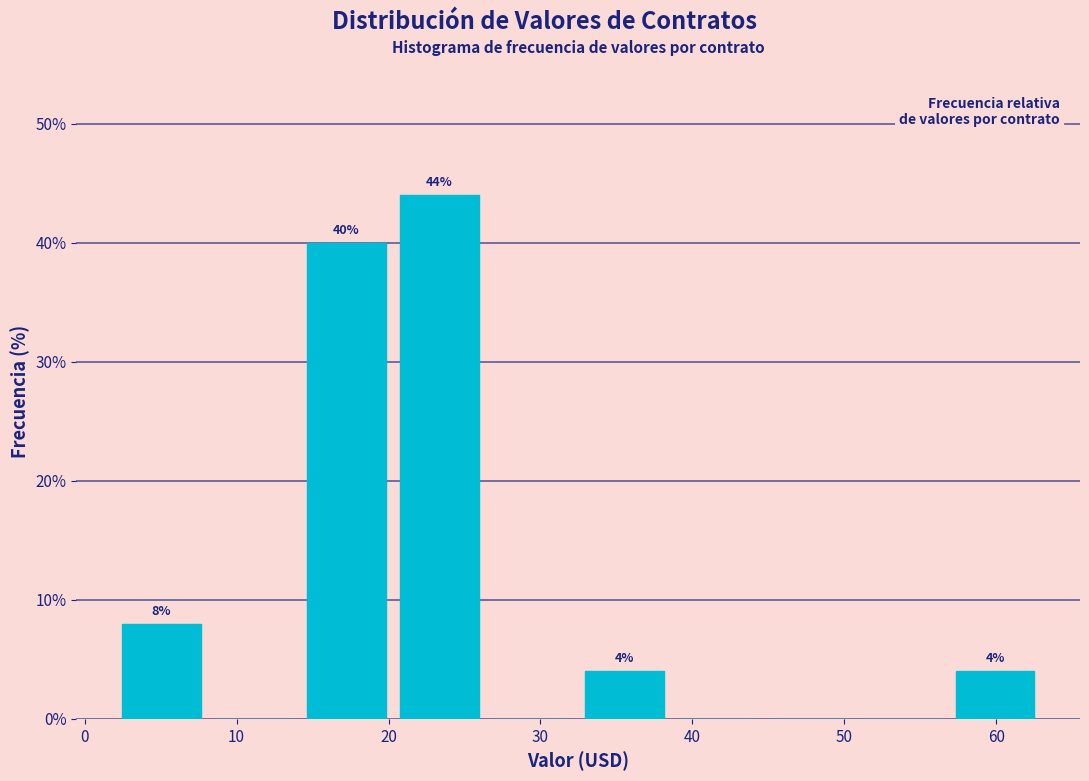

Which range on the x-axis has the tallest bar?

20 to 26